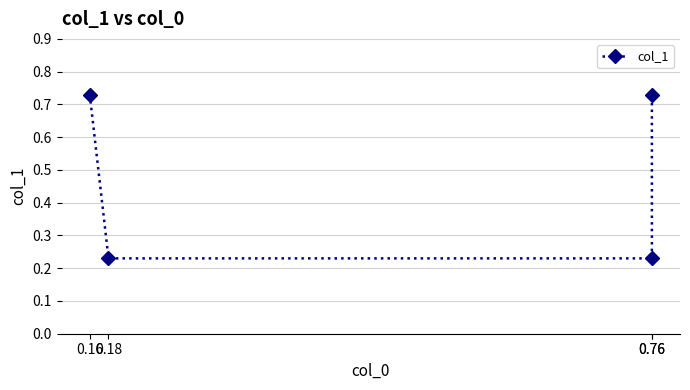

True or false: the data shows 0.4 at 0.18.

False